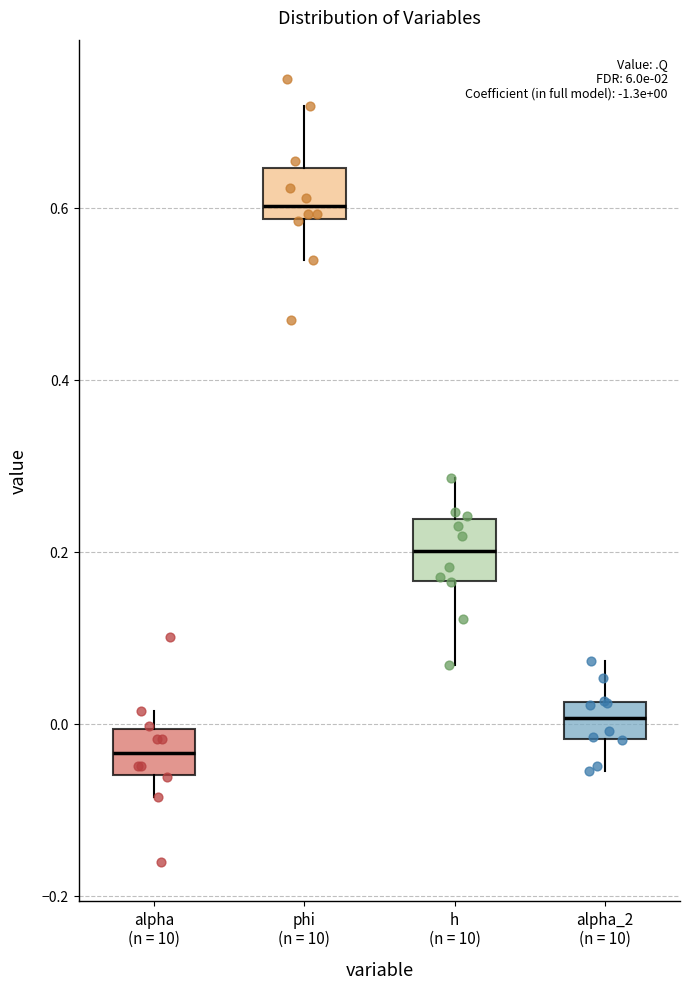

Which box's median line is the lowest?

alpha (n = 10)